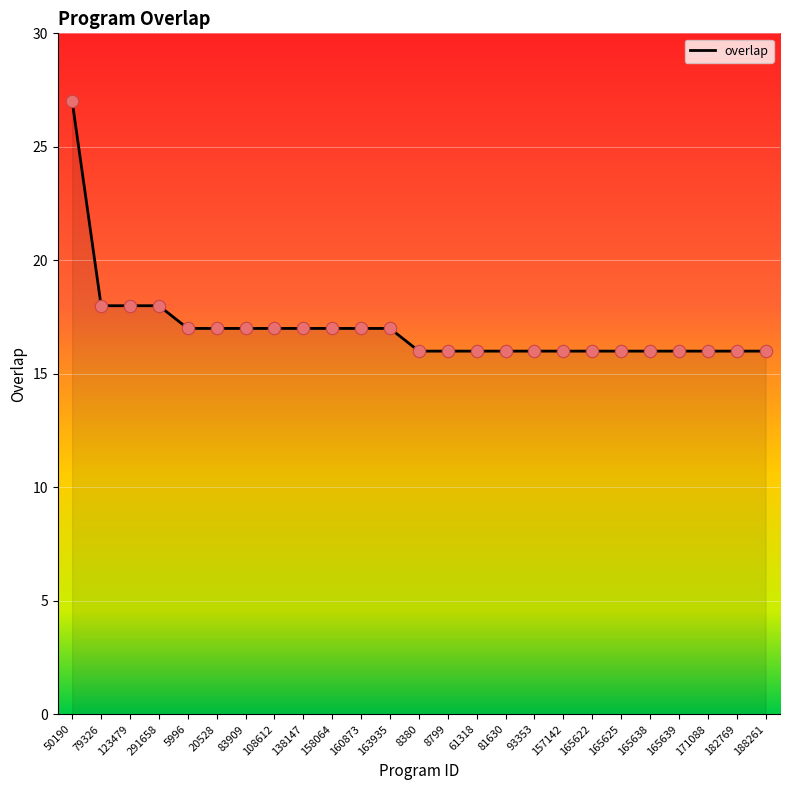

What is the change in value from 160873 to 8380?

-1